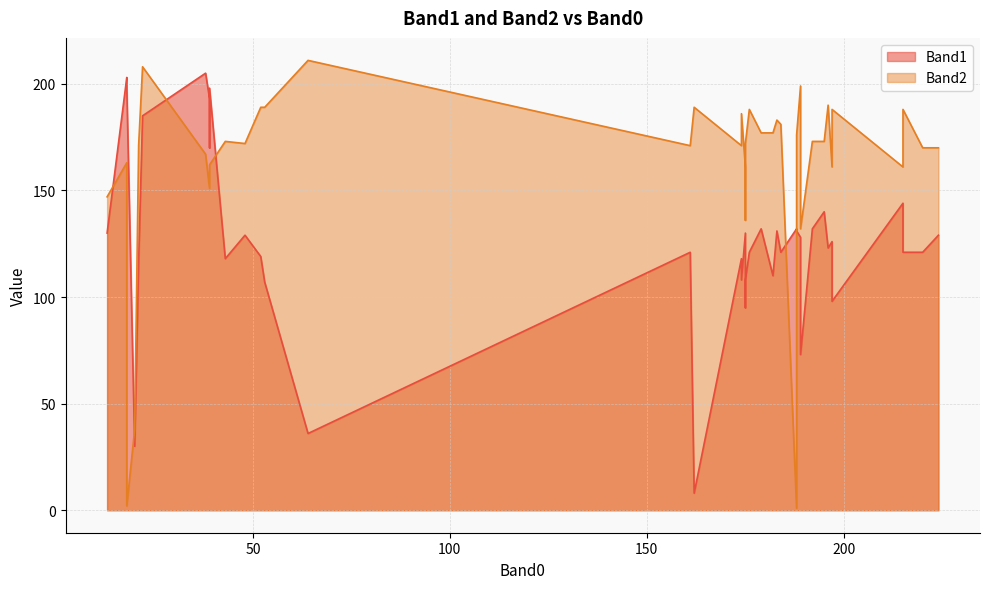

Reading left to right, extract all data points from this chart.

Band1: 196=123	175=108	215=121	189=128	13=130	188=132	188=131	175=95	43=118	220=121	183=131	175=130	52=119	174=108	215=144	192=132	176=121	224=129	53=107	195=140	162=8	197=126	38=205	197=98	161=121	189=73	174=118	48=129	179=132	184=121	182=110	21=116	64=36	20=30	22=185	18=203	39=170	18=198	39=193	39=198
Band2: 196=190	175=172	215=188	189=199	13=147	188=1	188=176	175=136	43=173	220=170	183=183	175=161	52=189	174=186	215=161	192=173	176=188	224=170	53=189	195=173	162=189	197=161	38=167	197=188	161=171	189=132	174=171	48=172	179=177	184=181	182=177	21=171	64=211	20=38	22=208	18=163	39=162	18=2	39=151	39=162